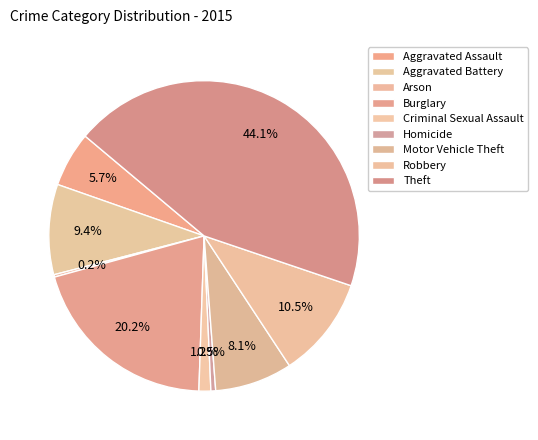

Rank the categories by value from lowest to highest.

Arson, Homicide, Criminal Sexual Assault, Aggravated Assault, Motor Vehicle Theft, Aggravated Battery, Robbery, Burglary, Theft